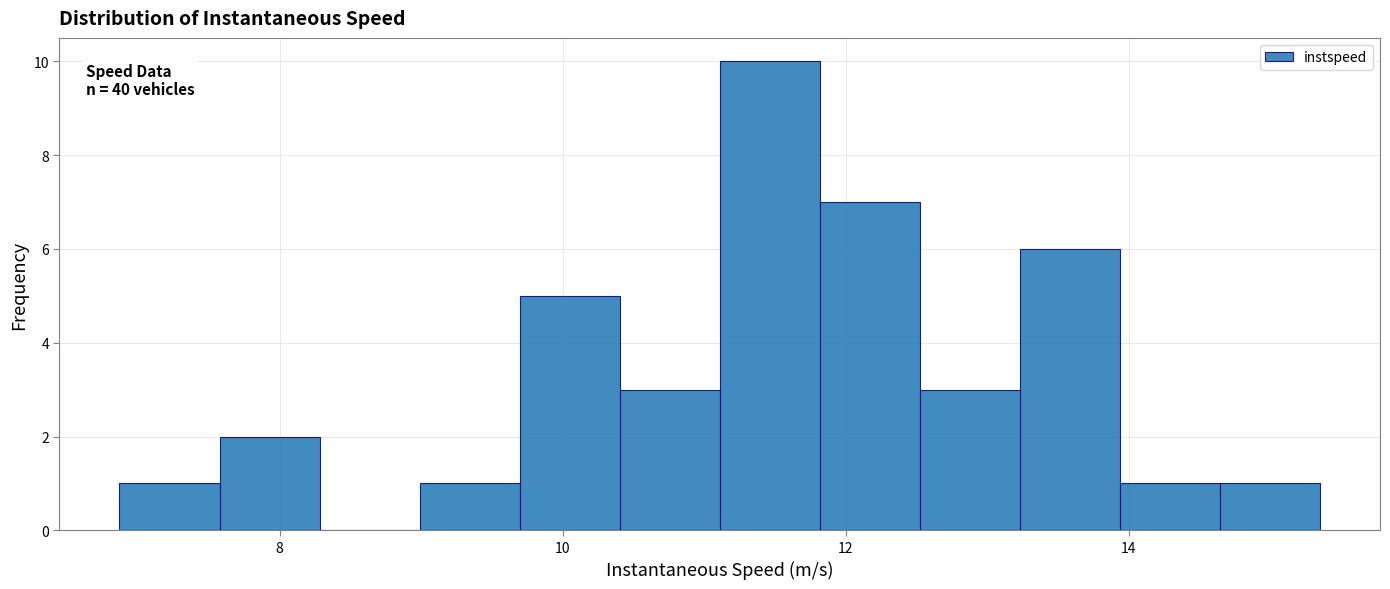

Around what value on the x-axis is the tallest bar? Give the approximate position of its centre, as read against the axis.

11.4